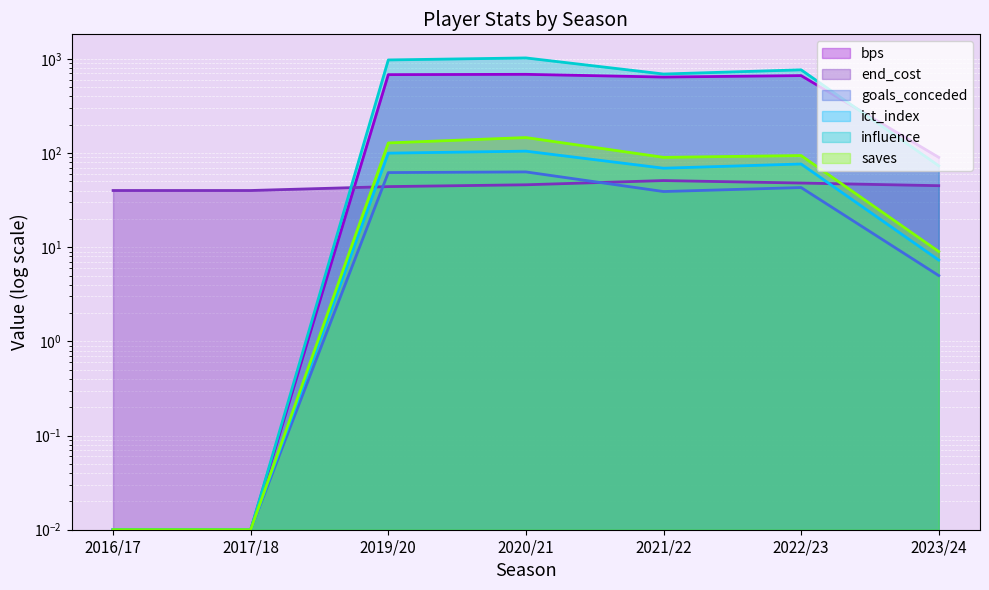

At 2020/21, list the series in order from smallest to largest.

end_cost, goals_conceded, ict_index, saves, bps, influence